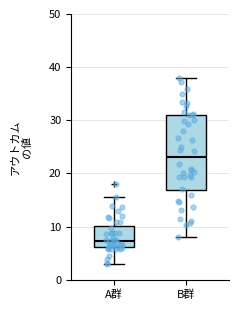

Which box's median line is the highest?

B群